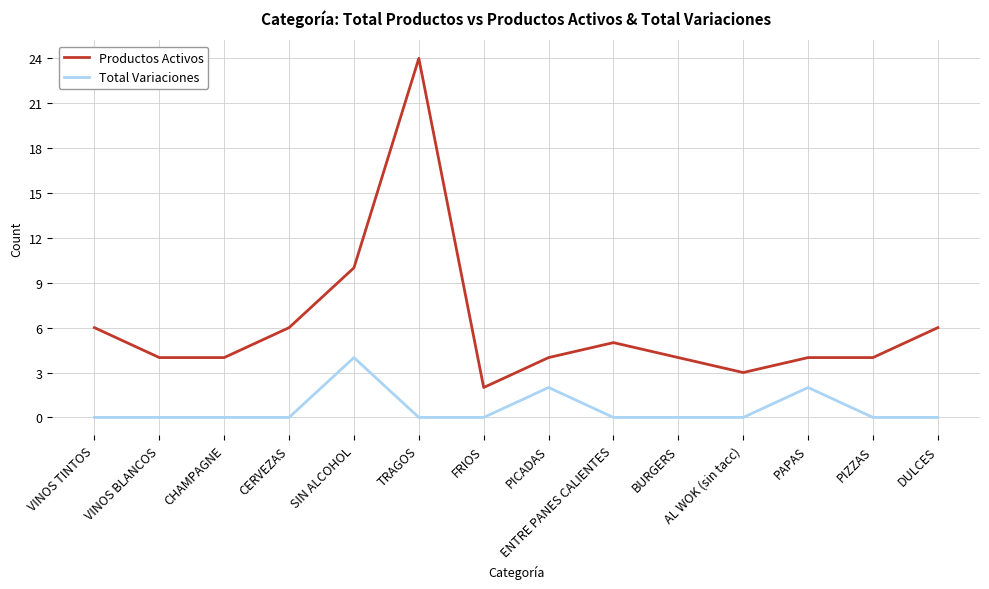

Does the chart display data point markers on the line(s)?

No